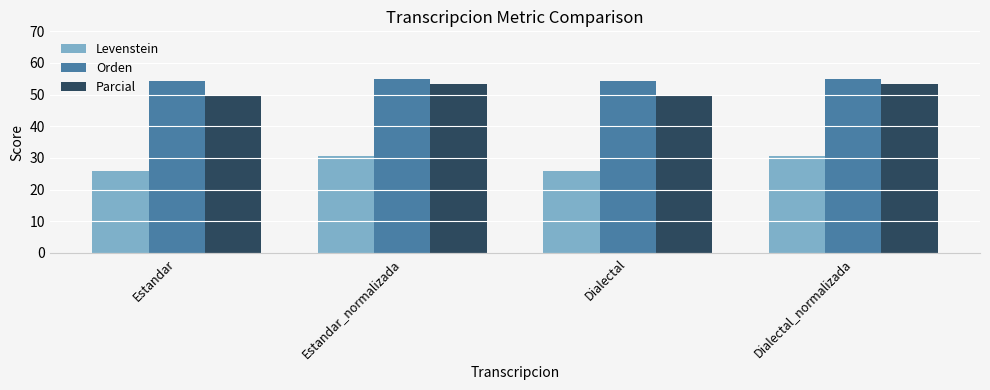

The Levenstein series shows 30.5 at Dialectal_normalizada. True or false?

True